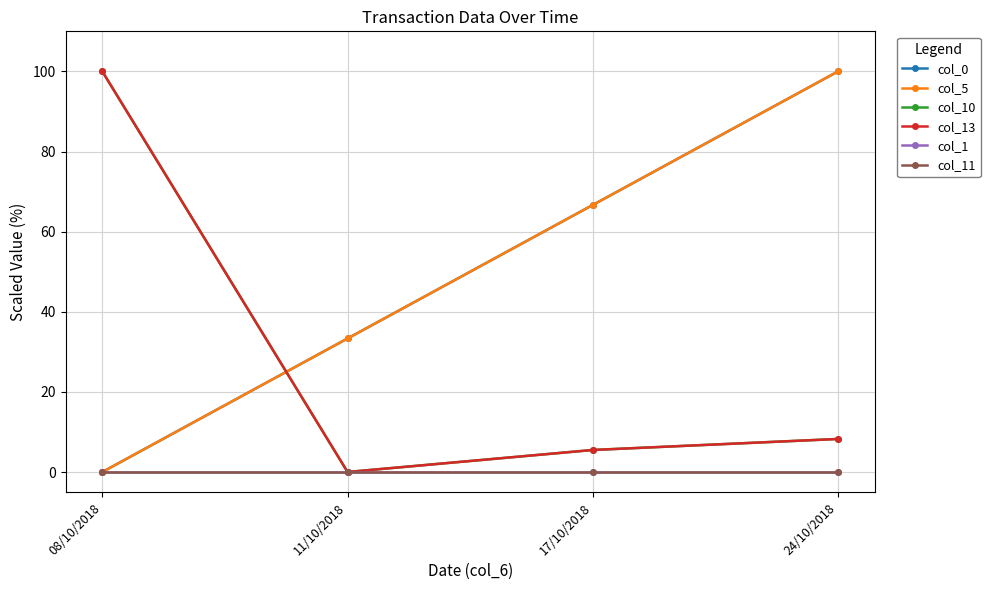

True or false: col_1 and col_13 cross at least once.

False